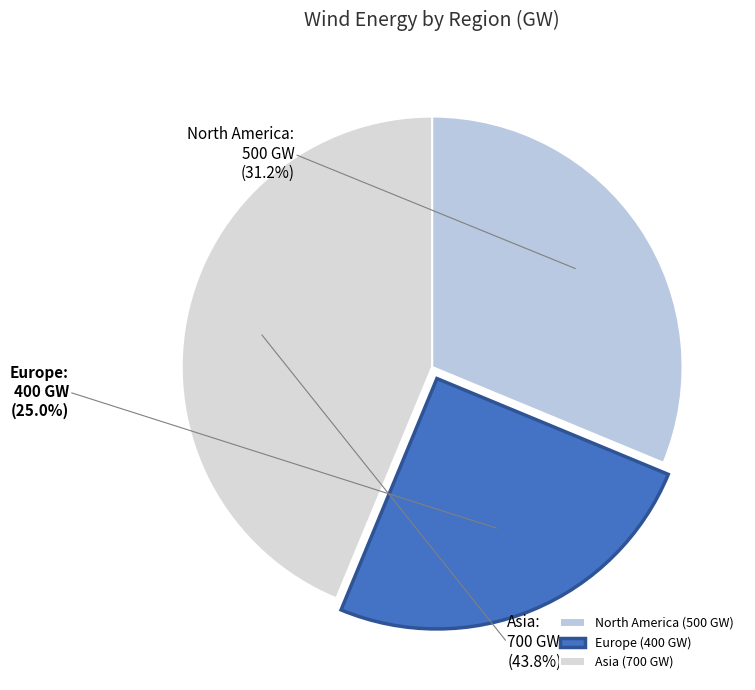

To the nearest percent, what portion does North America represent?

31%